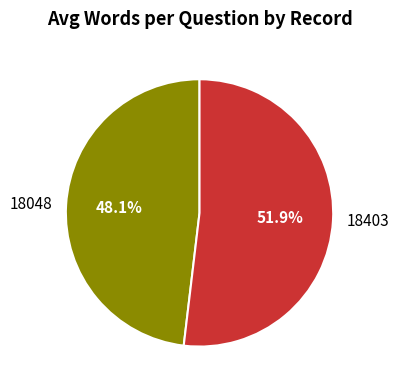

Rank the categories by value from highest to lowest.

18403, 18048